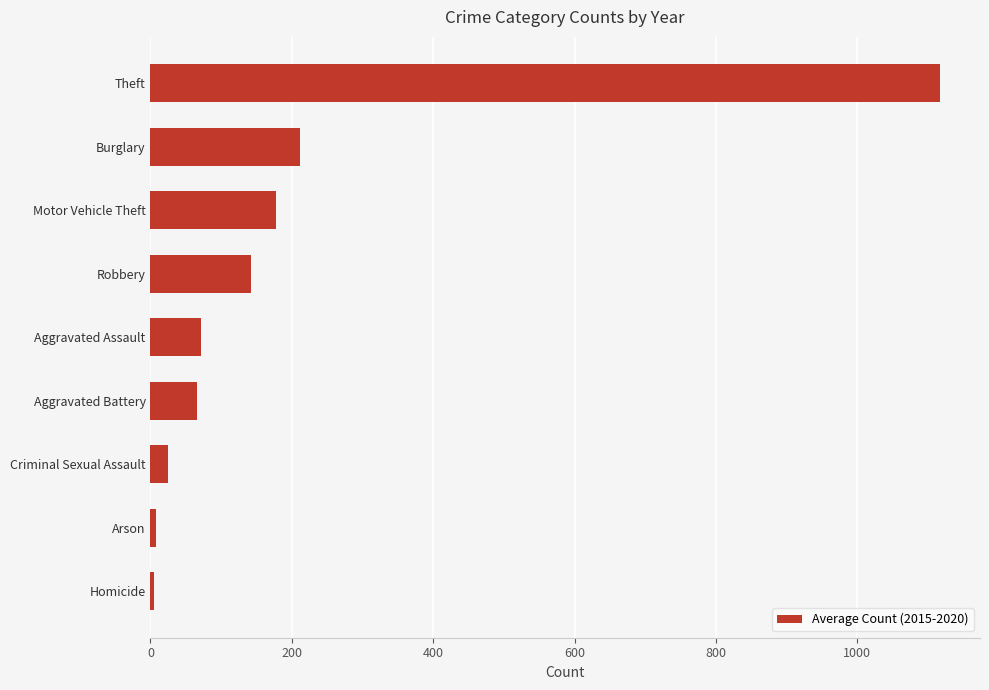

What is the sum of all values?

1822.2